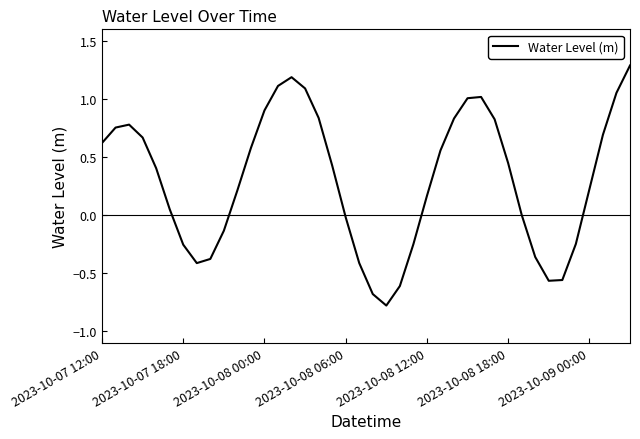

What is the greatest value displayed?

1.3